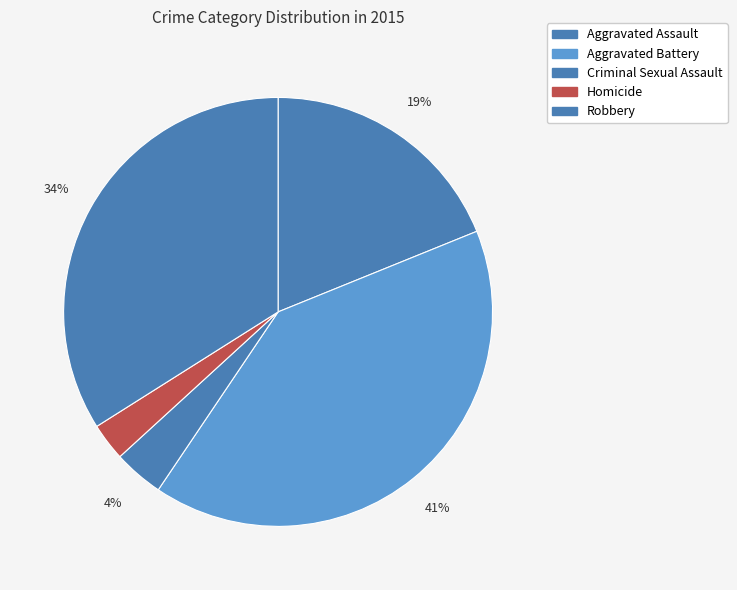

True or false: Aggravated Assault accounts for 19% of the total.

True